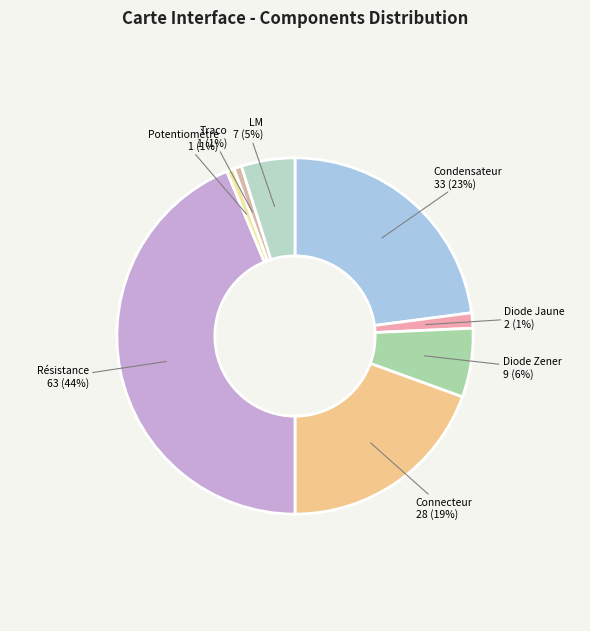

To the nearest percent, what is the average slice percentage?

12%